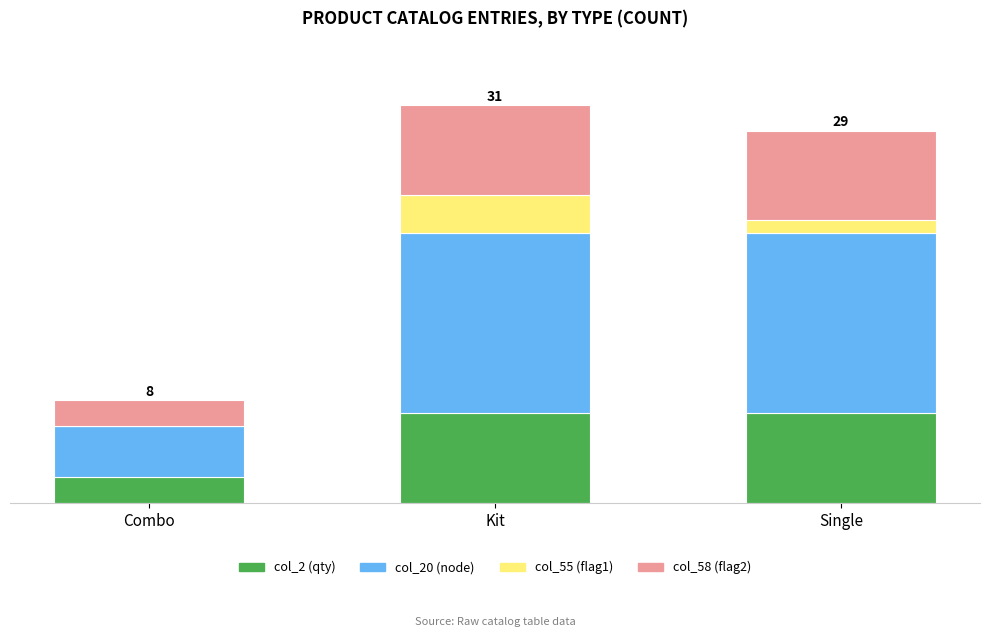

What are all the series names shown in the legend?

col_2 (qty), col_20 (node), col_55 (flag1), col_58 (flag2)